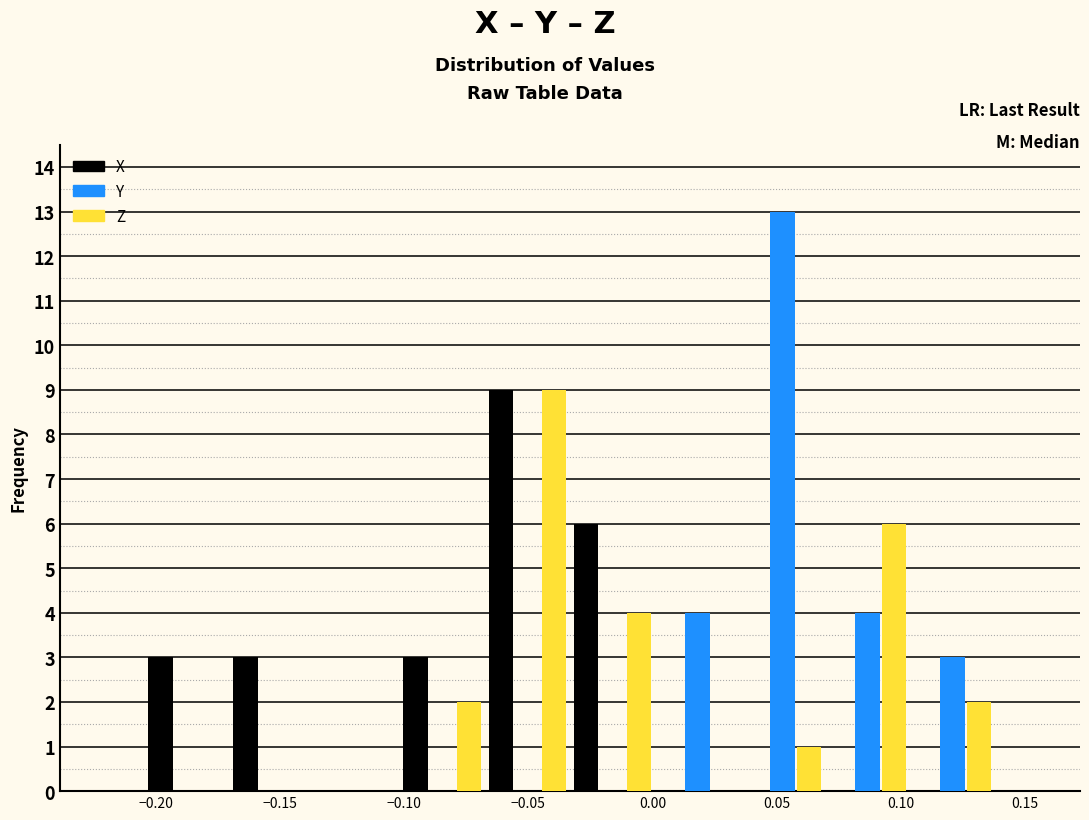

Reading left to right, transcribe this chart: for each range on the x-axis, give the height of each series' bar. Neither the bar edges nor the heights are printed on the chart, so give them approximately, as read against the axes.

-0.205 to -0.170: X=3	Y=0	Z=0
-0.170 to -0.135: X=3	Y=0	Z=0
-0.135 to -0.100: X=0	Y=0	Z=0
-0.100 to -0.070: X=3	Y=0	Z=2
-0.070 to -0.035: X=9	Y=0	Z=9
-0.035 to 0.000: X=6	Y=0	Z=4
0.000 to 0.035: X=0	Y=4	Z=0
0.035 to 0.070: X=0	Y=13	Z=1
0.070 to 0.105: X=0	Y=4	Z=6
0.105 to 0.140: X=0	Y=3	Z=2